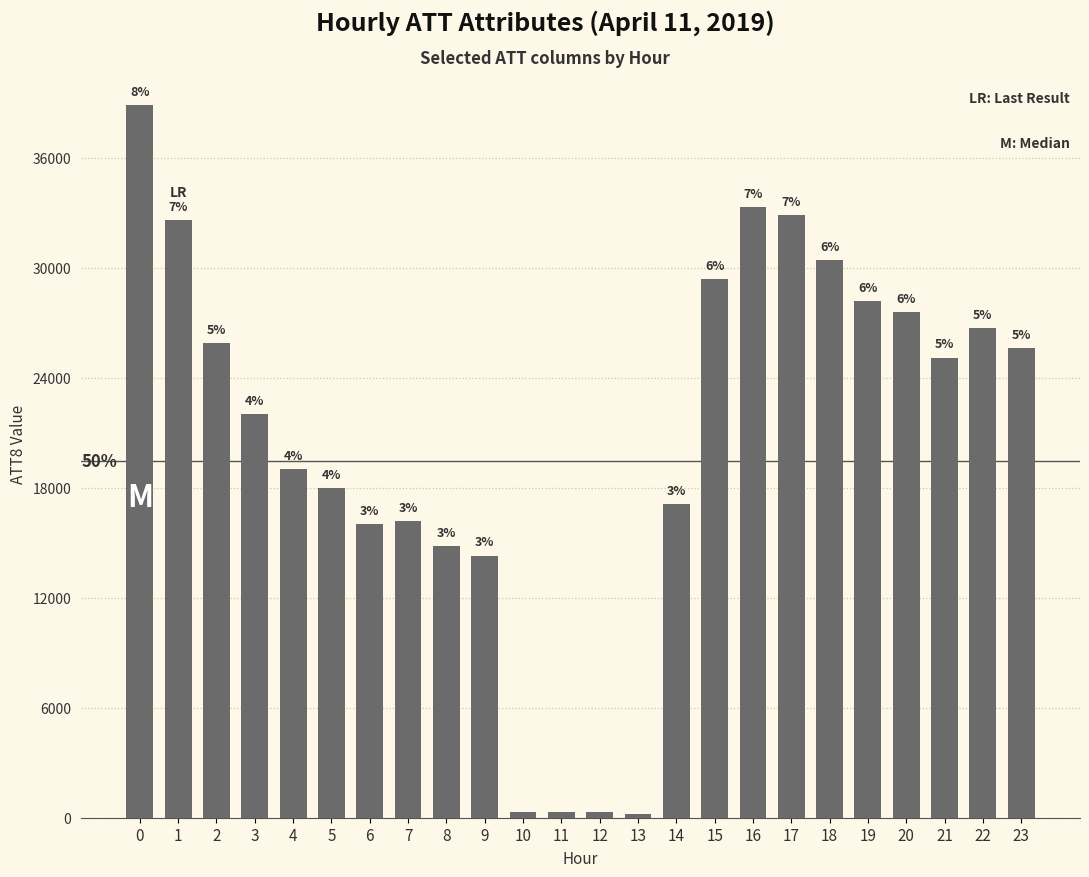

Rank the categories by value from lowest to highest.

13, 10, 11, 12, 9, 8, 6, 7, 14, 5, 4, 3, 21, 23, 2, 22, 20, 19, 15, 18, 1, 17, 16, 0